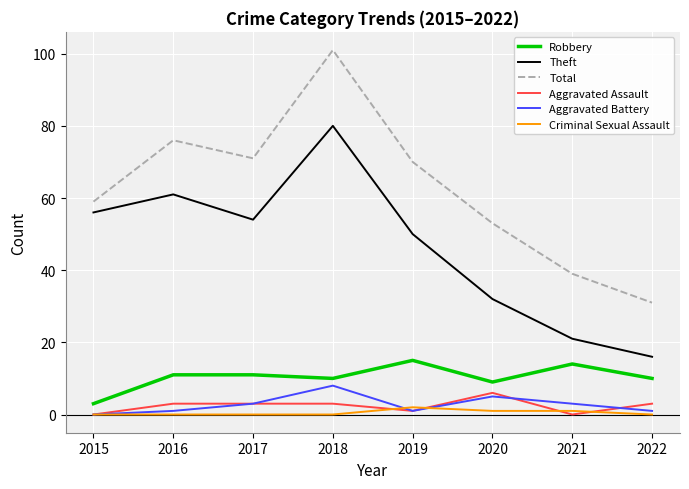

Which series has the largest total across all categories?

Total